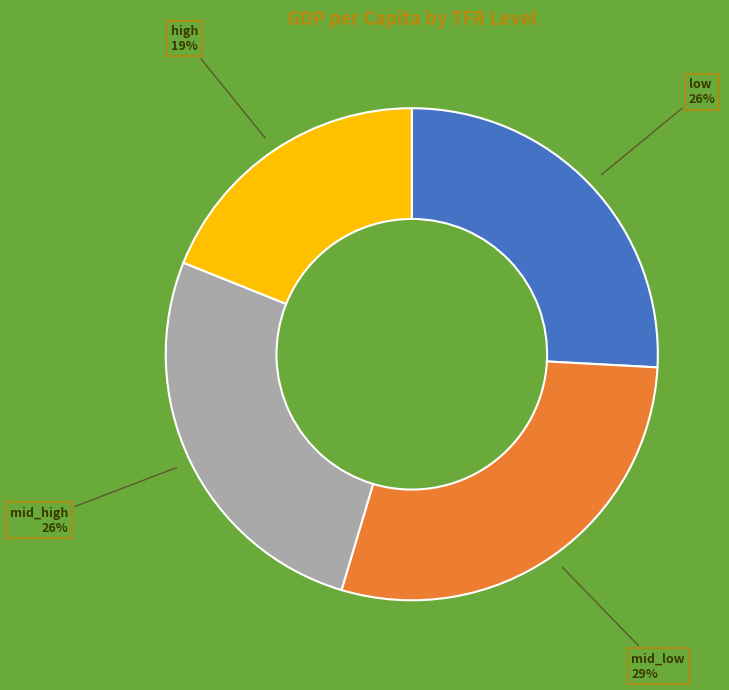

How many segments does this pie chart have?

4